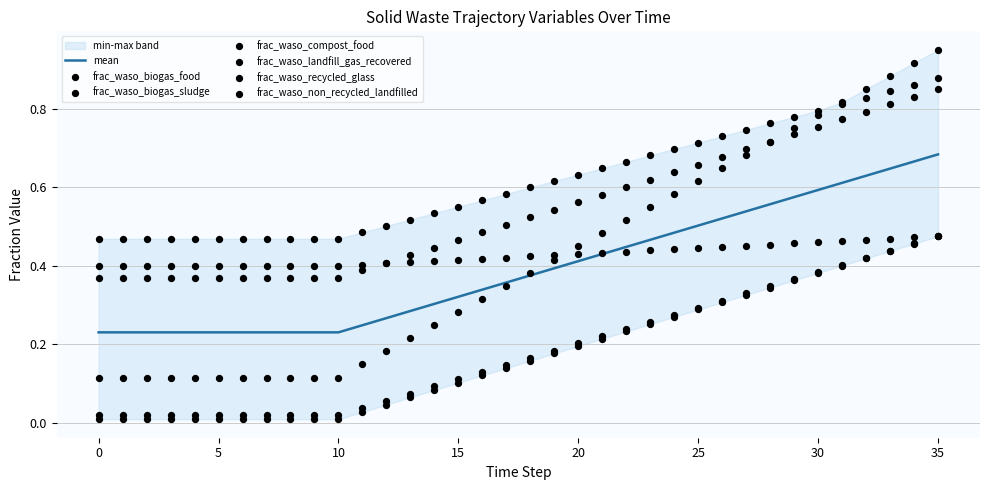

Which series reaches the minimum Y coordinate?

frac_waso_biogas_sludge